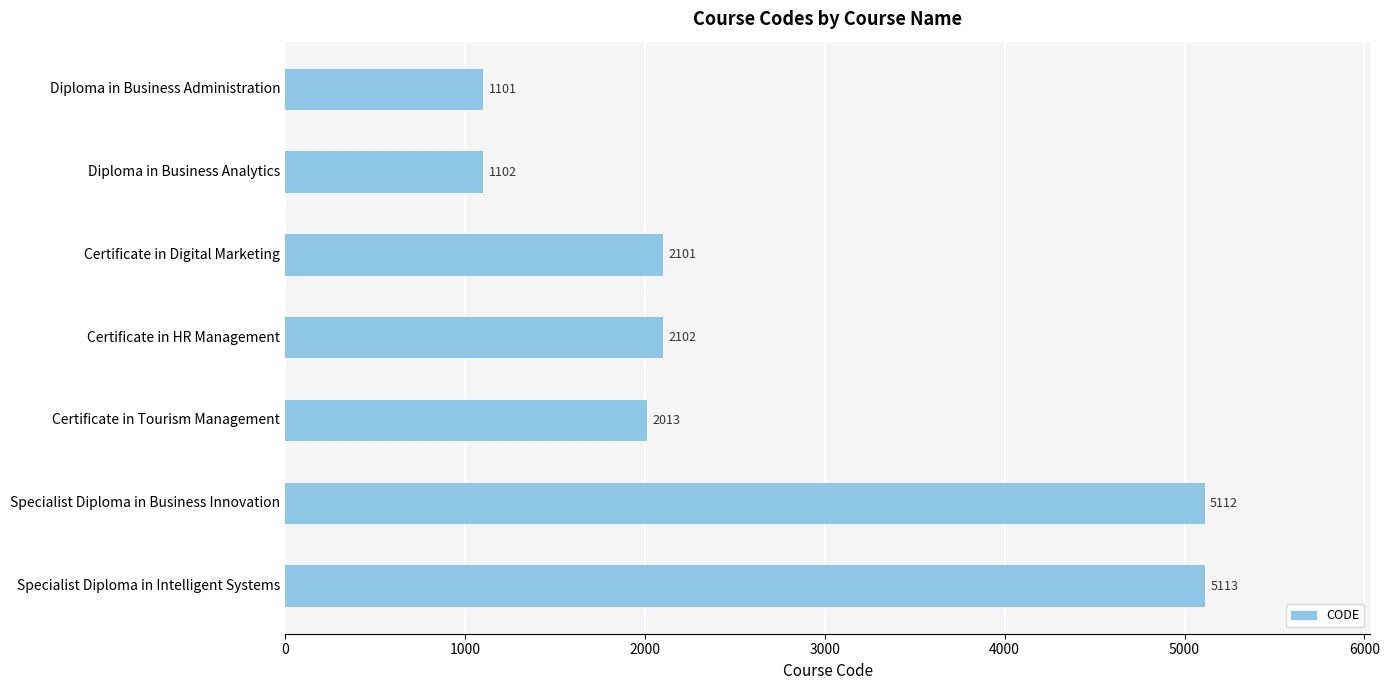

Which label corresponds to the largest value in the chart?

Specialist Diploma in Intelligent Systems